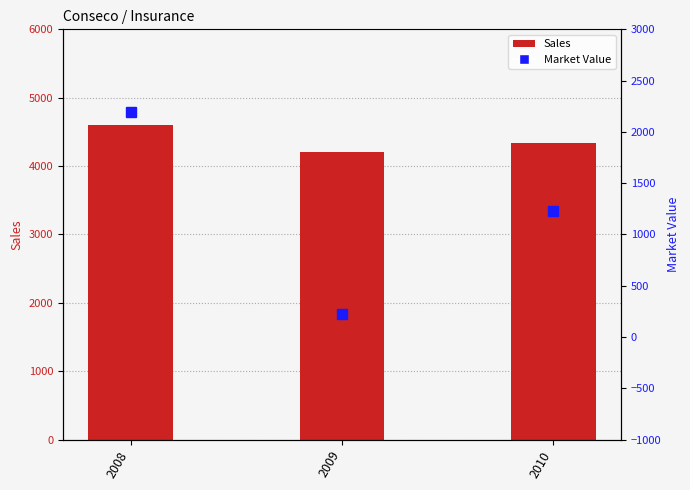

What is the total value across all series at 2008?

6790